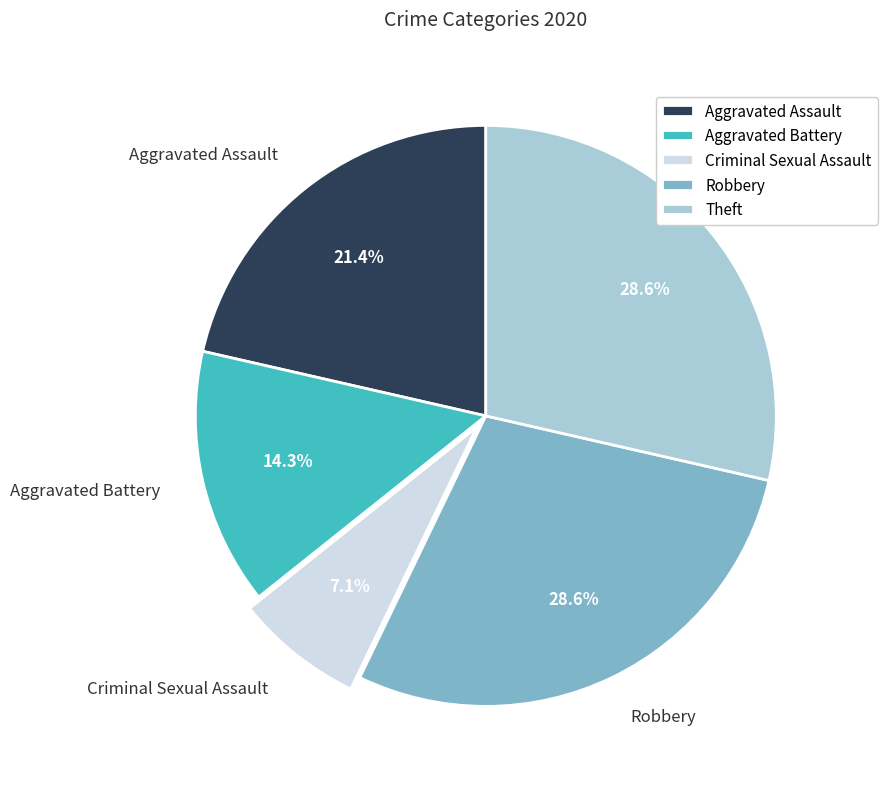

What is the smallest slice in the pie chart?

Criminal Sexual Assault